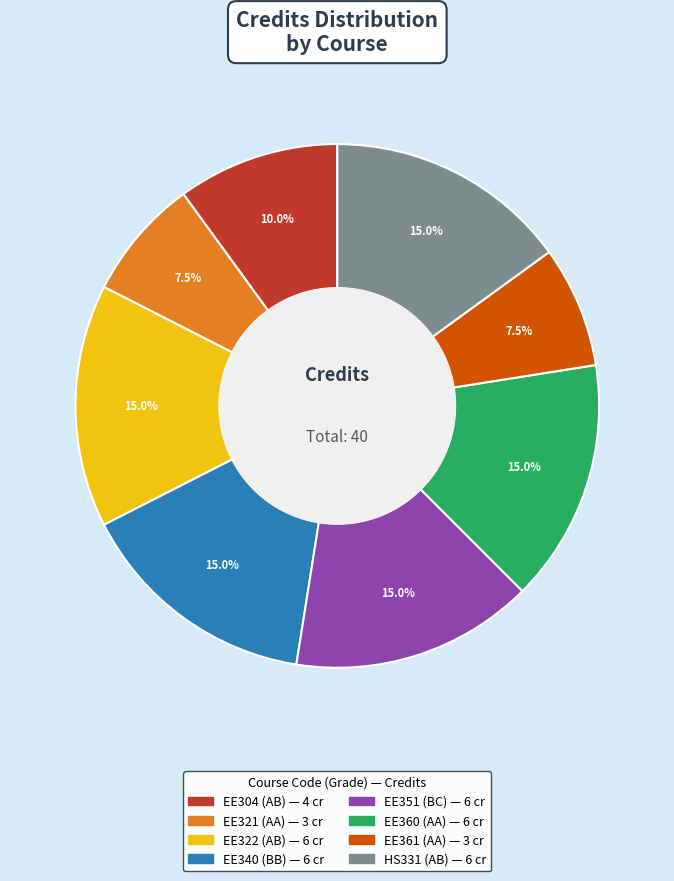

What is the total percentage of EE322 and EE304?

25.0%